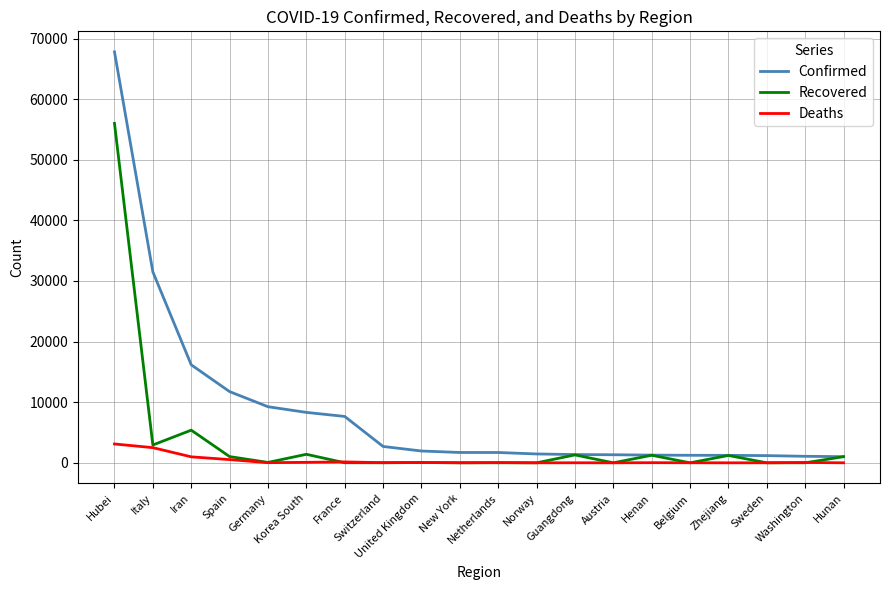

How many distinct data groups are displayed?

3